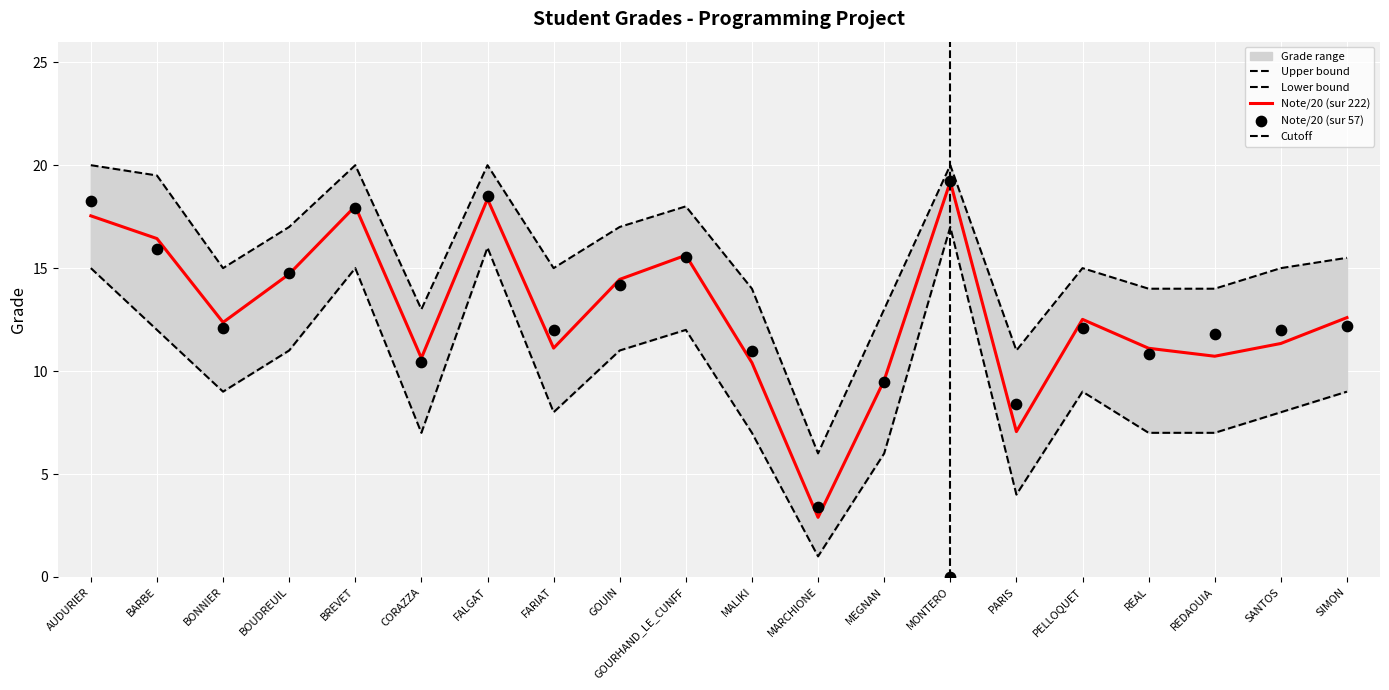

At how many categories does at least one series exceed 14?

13